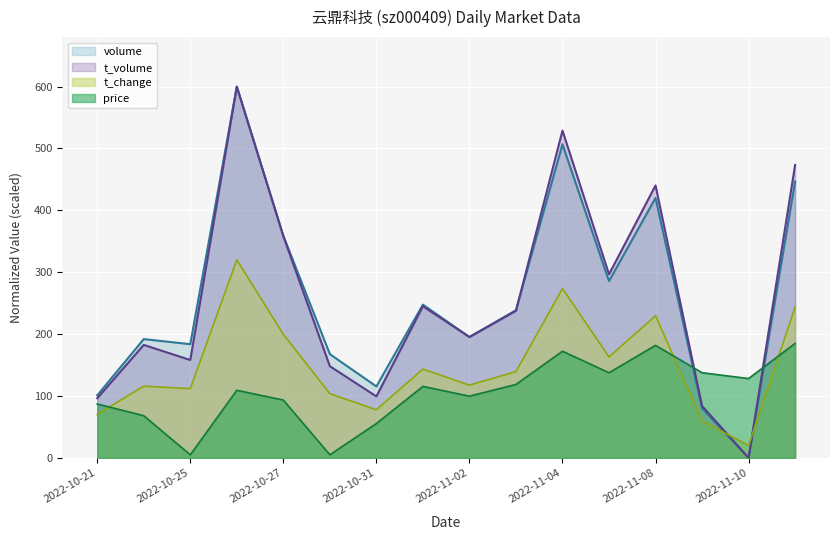

Which series has the largest total across all categories?

t_volume